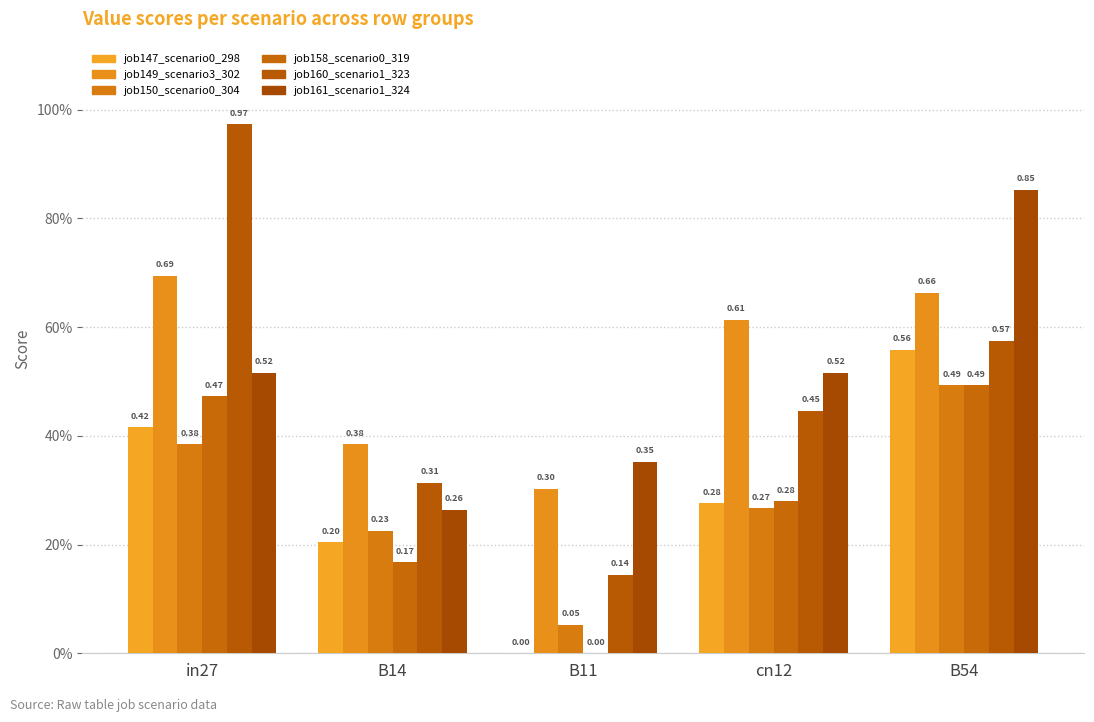

Are the bars horizontal?

No